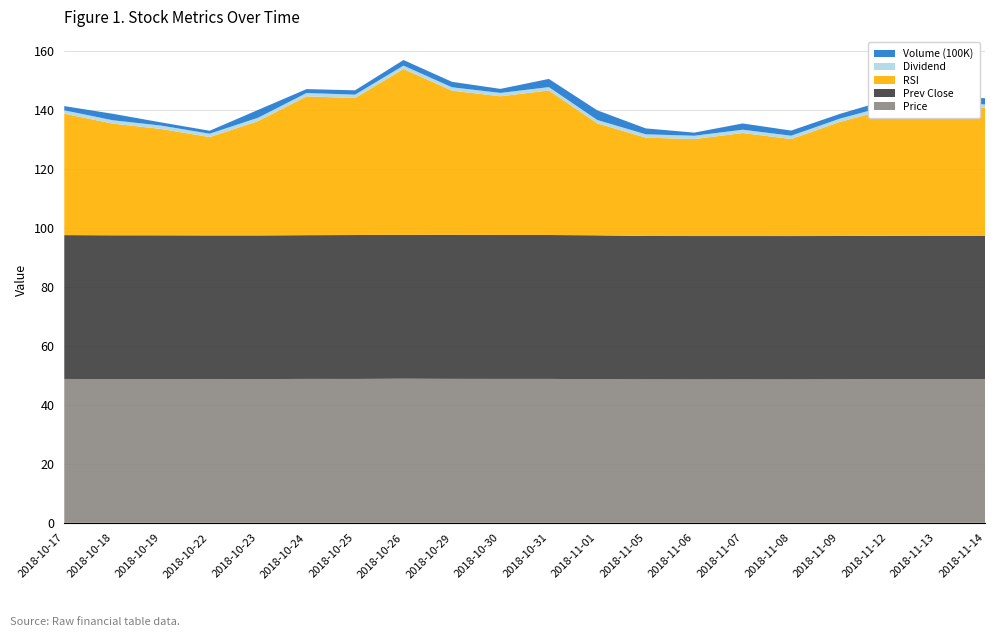

Reading left to right, list all the values displayed in this chart.

Price: 2018-10-17=48.8	2018-10-18=48.8	2018-10-19=48.8	2018-10-22=48.7	2018-10-23=48.8	2018-10-24=48.8	2018-10-25=48.8	2018-10-26=48.9	2018-10-29=48.8	2018-10-30=48.8	2018-10-31=48.8	2018-11-01=48.7	2018-11-05=48.7	2018-11-06=48.6	2018-11-07=48.7	2018-11-08=48.6	2018-11-09=48.7	2018-11-12=48.7	2018-11-13=48.7	2018-11-14=48.7
Prev Close: 2018-10-17=48.8	2018-10-18=48.8	2018-10-19=48.8	2018-10-22=48.8	2018-10-23=48.7	2018-10-24=48.8	2018-10-25=48.8	2018-10-26=48.8	2018-10-29=48.9	2018-10-30=48.8	2018-10-31=48.8	2018-11-01=48.8	2018-11-05=48.7	2018-11-06=48.7	2018-11-07=48.6	2018-11-08=48.7	2018-11-09=48.6	2018-11-12=48.7	2018-11-13=48.7	2018-11-14=48.7
RSI: 2018-10-17=41.2	2018-10-18=37.9	2018-10-19=36.1	2018-10-22=33.4	2018-10-23=38.8	2018-10-24=47.1	2018-10-25=46.5	2018-10-26=56.3	2018-10-29=48.9	2018-10-30=47.1	2018-10-31=49.0	2018-11-01=38.0	2018-11-05=33.4	2018-11-06=32.9	2018-11-07=35.0	2018-11-08=32.9	2018-11-09=38.7	2018-11-12=43.0	2018-11-13=44.7	2018-11-14=43.4
Dividend: 2018-10-17=1.1	2018-10-18=1.1	2018-10-19=1.1	2018-10-22=1.1	2018-10-23=1.1	2018-10-24=1.1	2018-10-25=1.1	2018-10-26=1.1	2018-10-29=1.1	2018-10-30=1.1	2018-10-31=1.1	2018-11-01=1.1	2018-11-05=1.1	2018-11-06=1.1	2018-11-07=1.1	2018-11-08=1.1	2018-11-09=1.1	2018-11-12=1.2	2018-11-13=1.2	2018-11-14=1.2
Volume (100K): 2018-10-17=1.4	2018-10-18=2.2	2018-10-19=1.1	2018-10-22=1.0	2018-10-23=2.6	2018-10-24=1.3	2018-10-25=1.5	2018-10-26=1.9	2018-10-29=1.9	2018-10-30=1.4	2018-10-31=2.8	2018-11-01=3.3	2018-11-05=2.0	2018-11-06=1.1	2018-11-07=2.1	2018-11-08=1.7	2018-11-09=1.6	2018-11-12=2.0	2018-11-13=1.7	2018-11-14=2.1